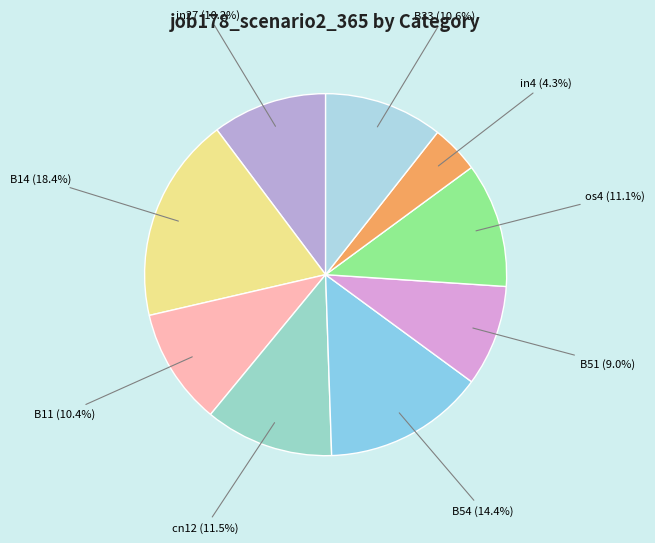

What portion of the pie excludes B54?

85.6%